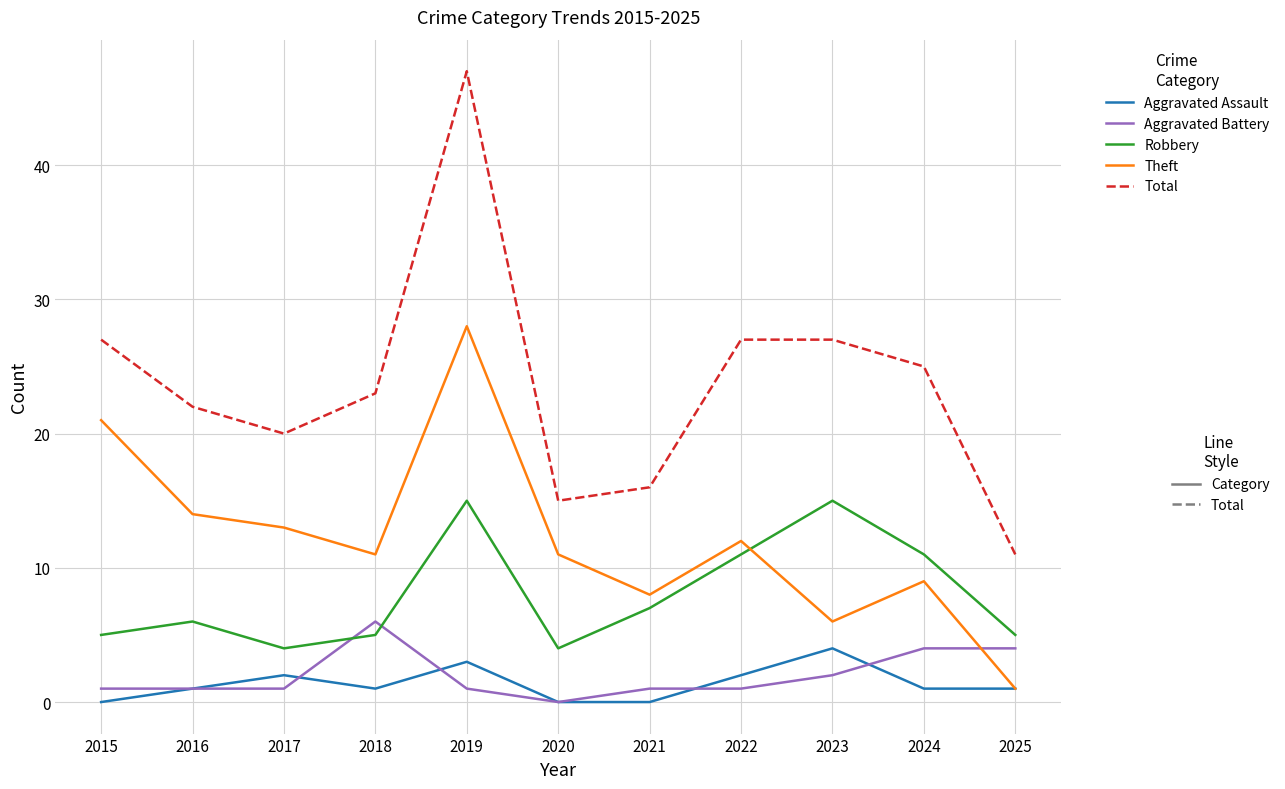

Which label corresponds to the largest value in the chart?

2019